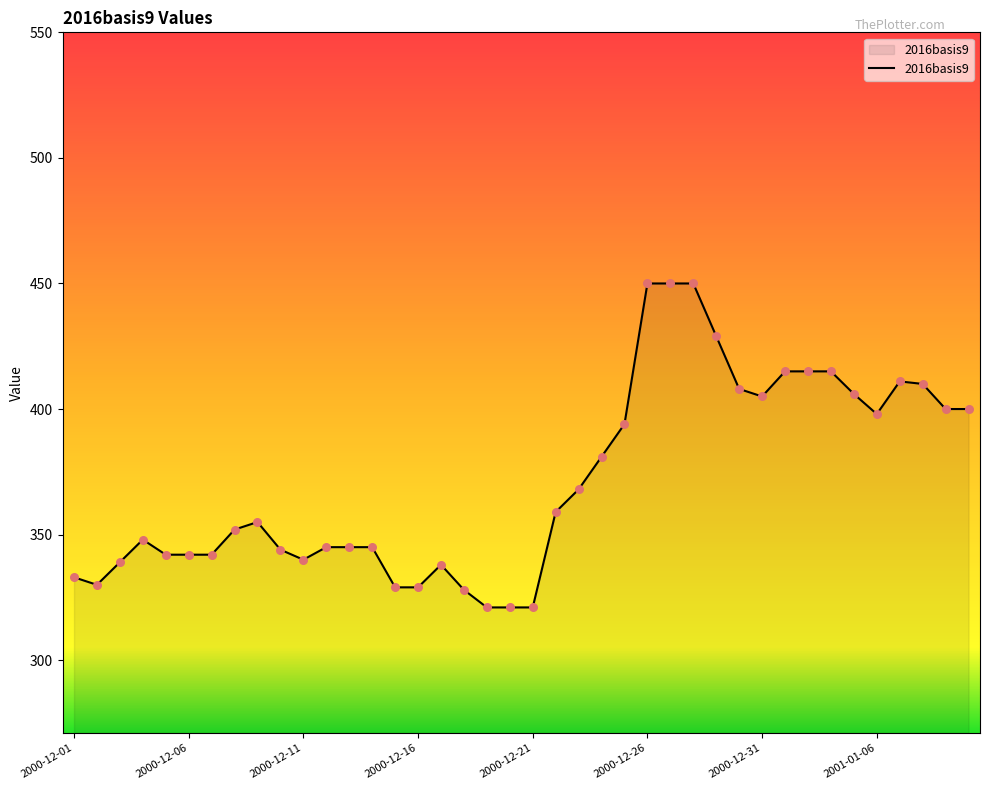

What is the difference between the maximum and minimum values?

129